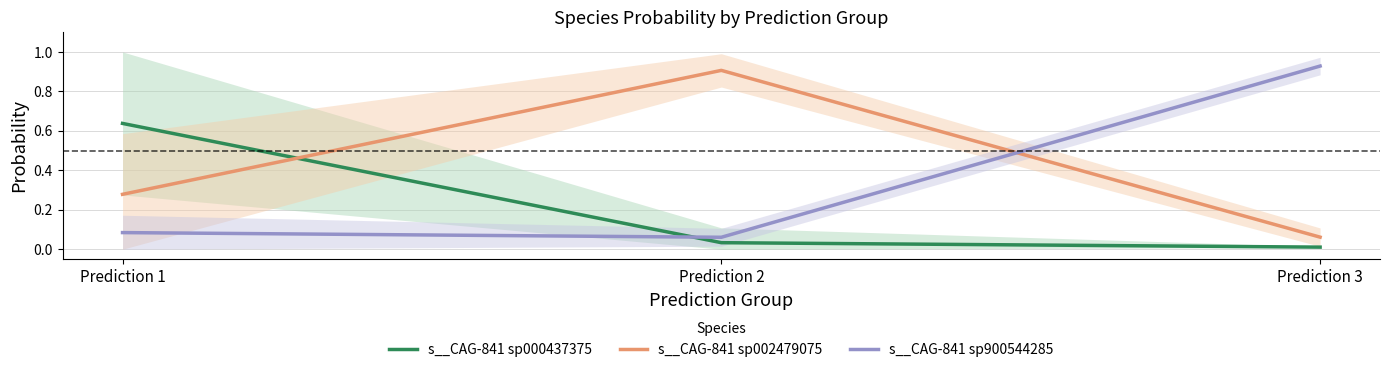

What is the value of the s__CAG-841 sp002479075 point at the 2nd from the left?

0.9